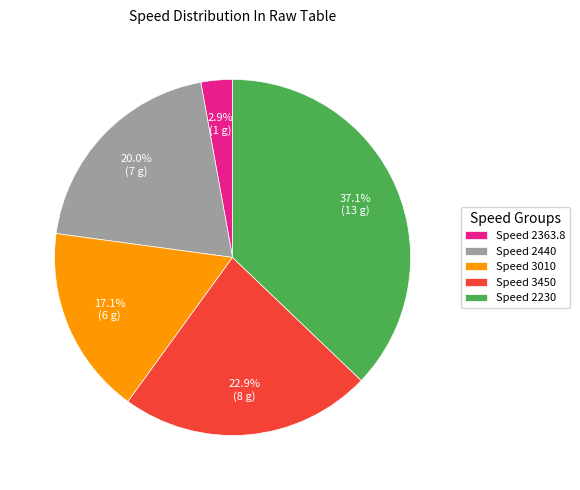

Does any single category account for the majority?

No